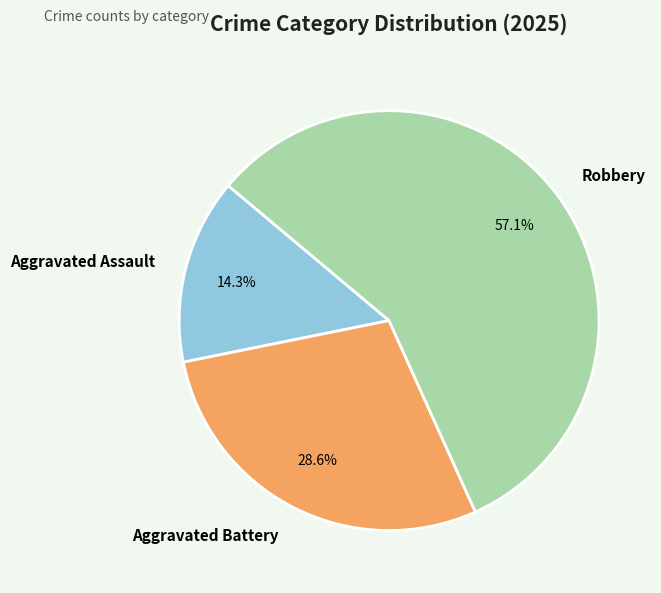

What portion of the pie excludes Robbery?

42.9%